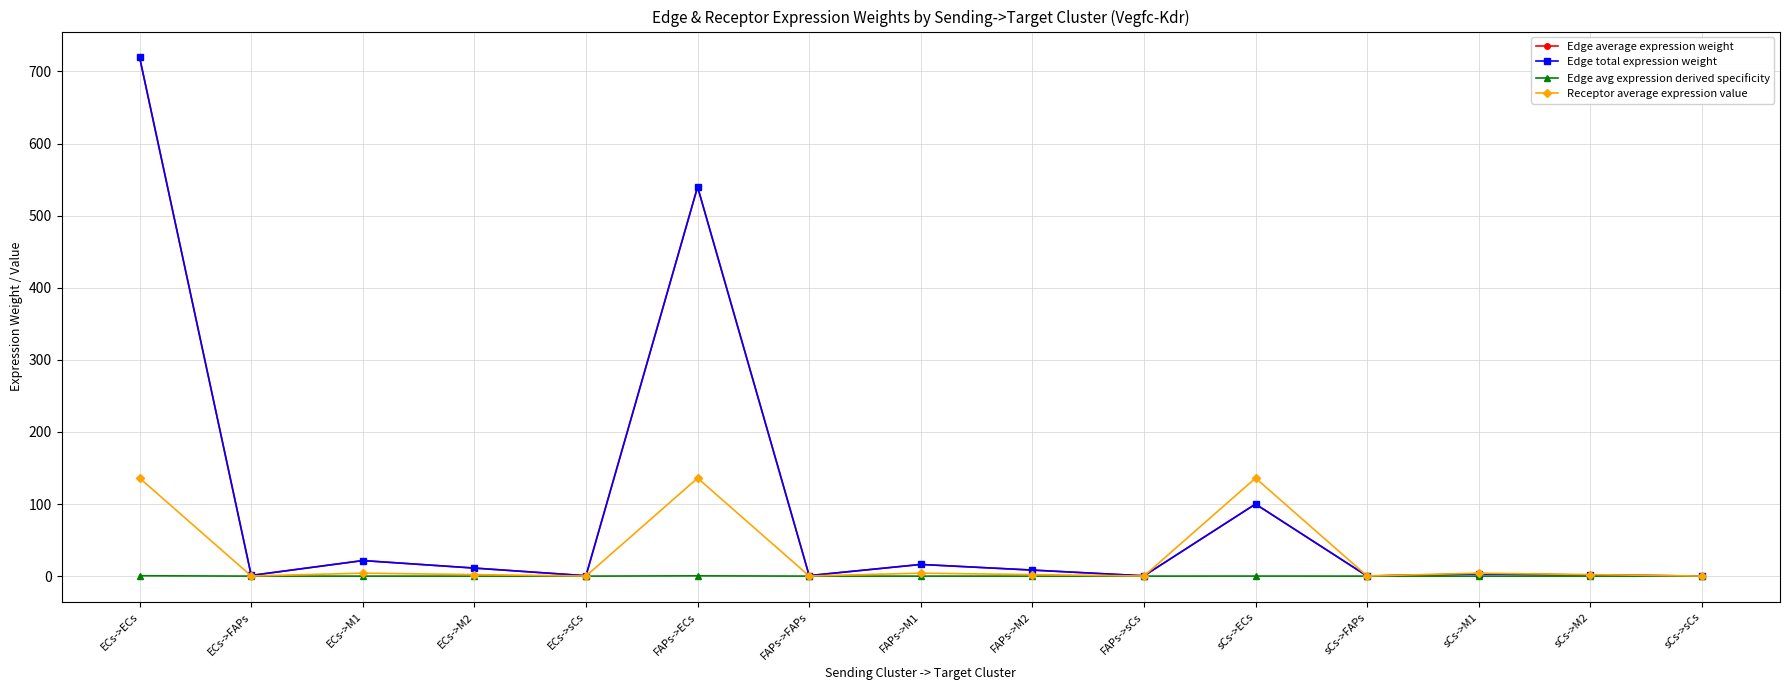

What is the sum of the Receptor average expression value values at FAPs->M1 and sCs->FAPs?

4.3